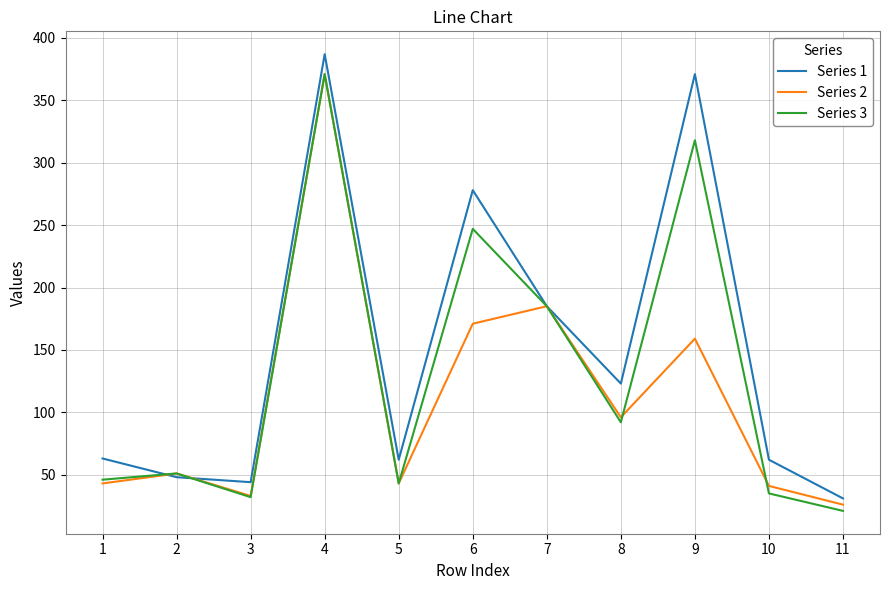

How many interior local valleys does the Series 2 series have?

3